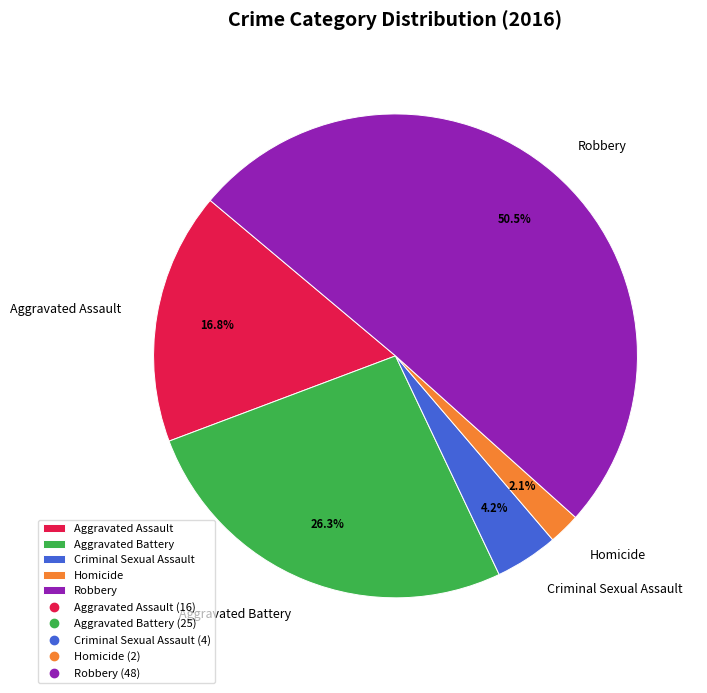

What percentage is the Criminal Sexual Assault slice, to the nearest percent?

4%